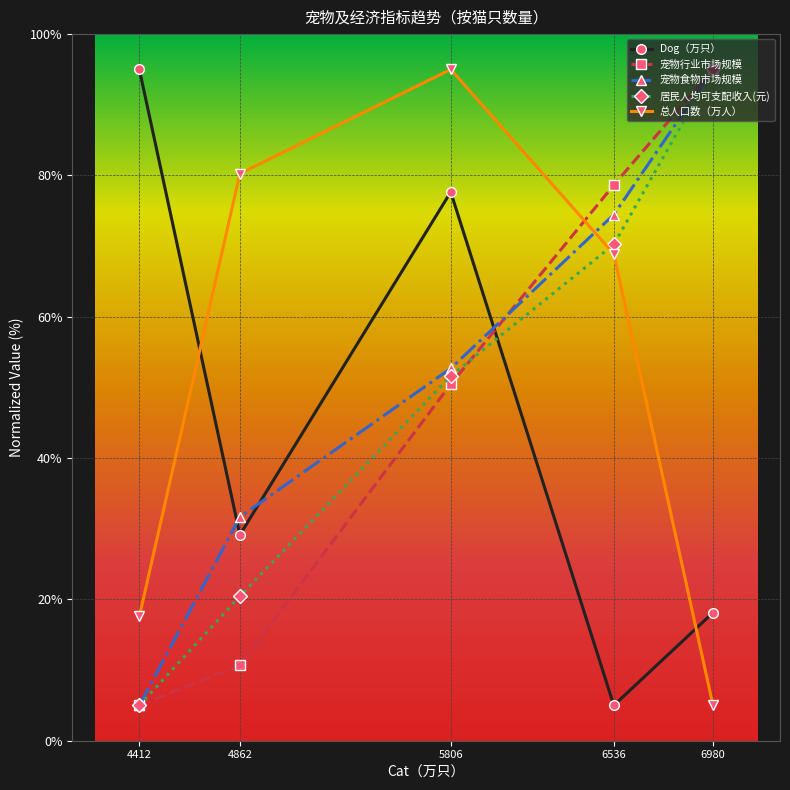

How many distinct data groups are displayed?

5